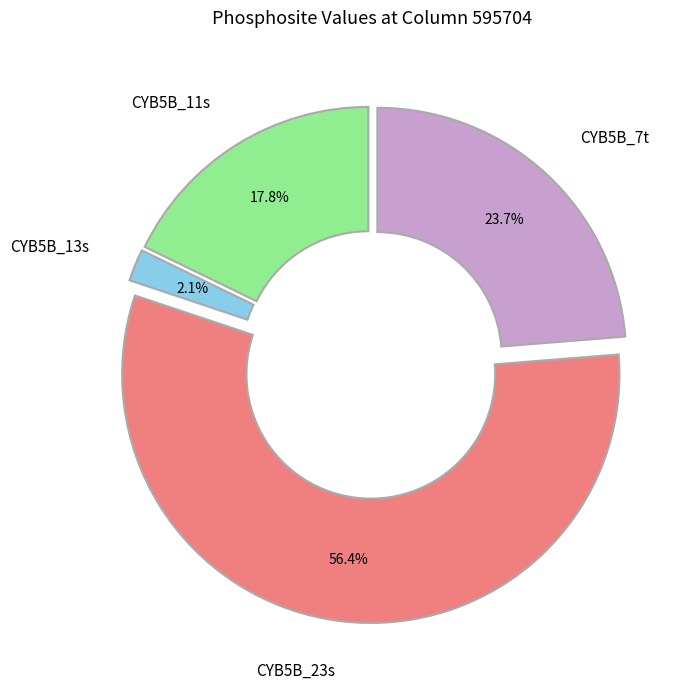

How much of the chart is everything except CYB5B_7t?

76.3%